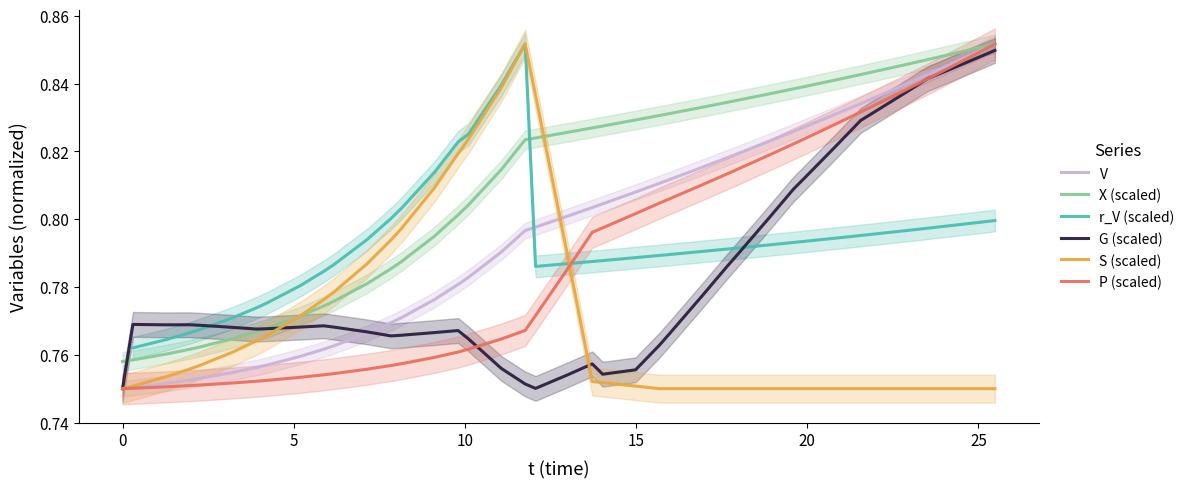

True or false: P (scaled) and X (scaled) cross at least once.

False